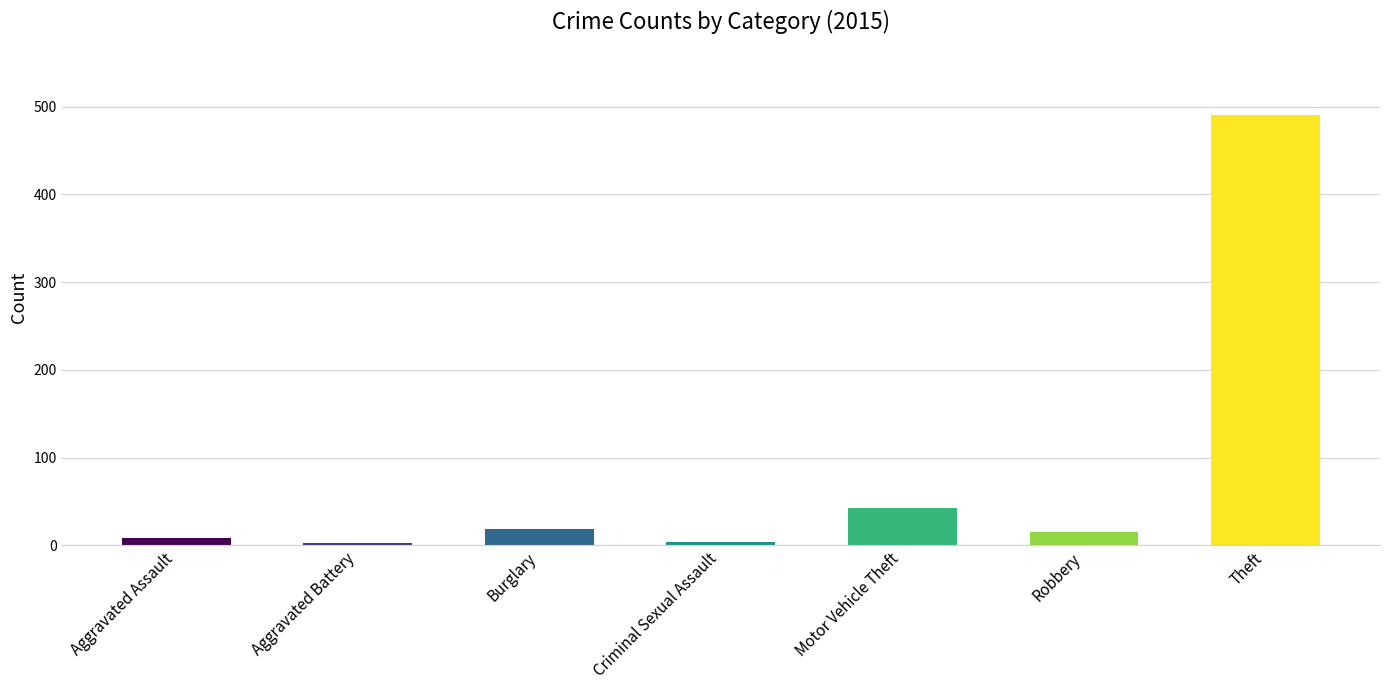

What is the label of the 6th bar from the right?

Aggravated Battery